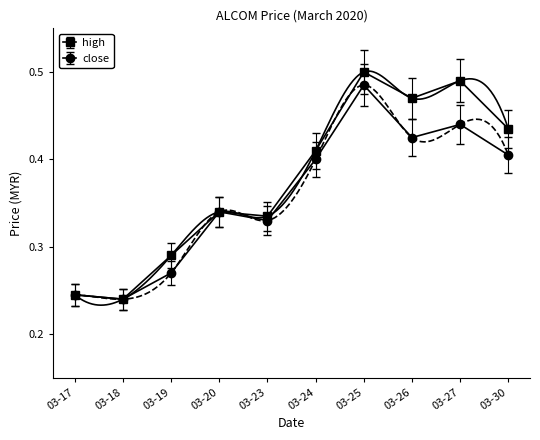

True or false: close and high intersect in this chart.

False